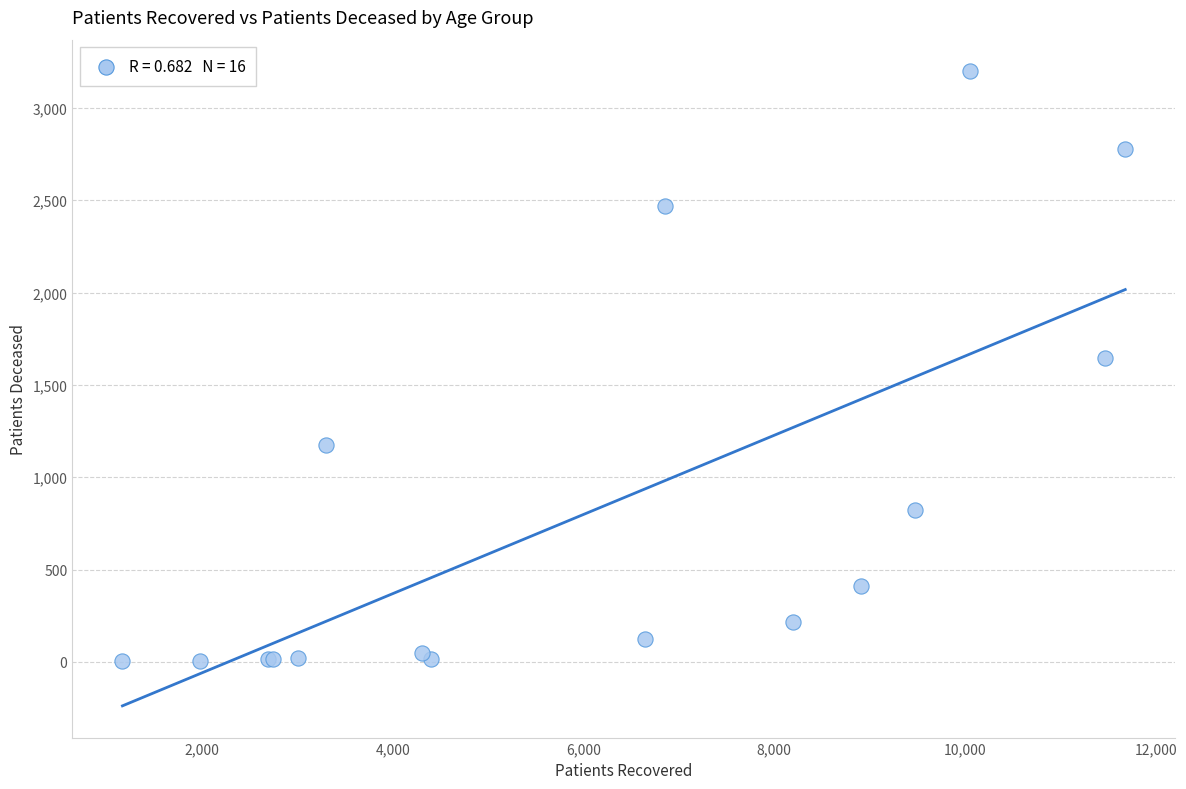

What Y value in the scatter plot is closest to 1600?

1645